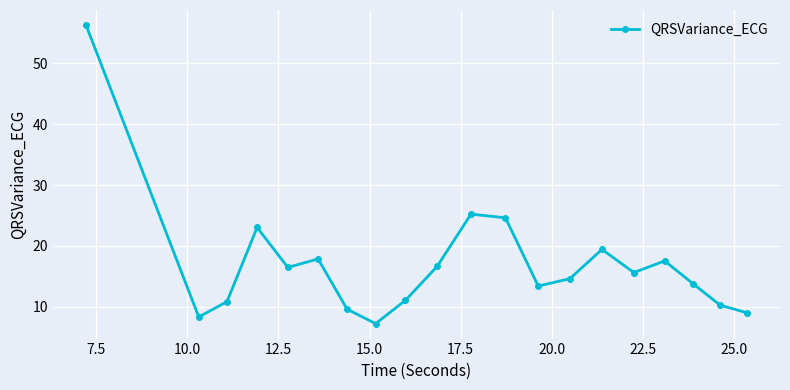

What is the value of the 12th point from the left?

24.6